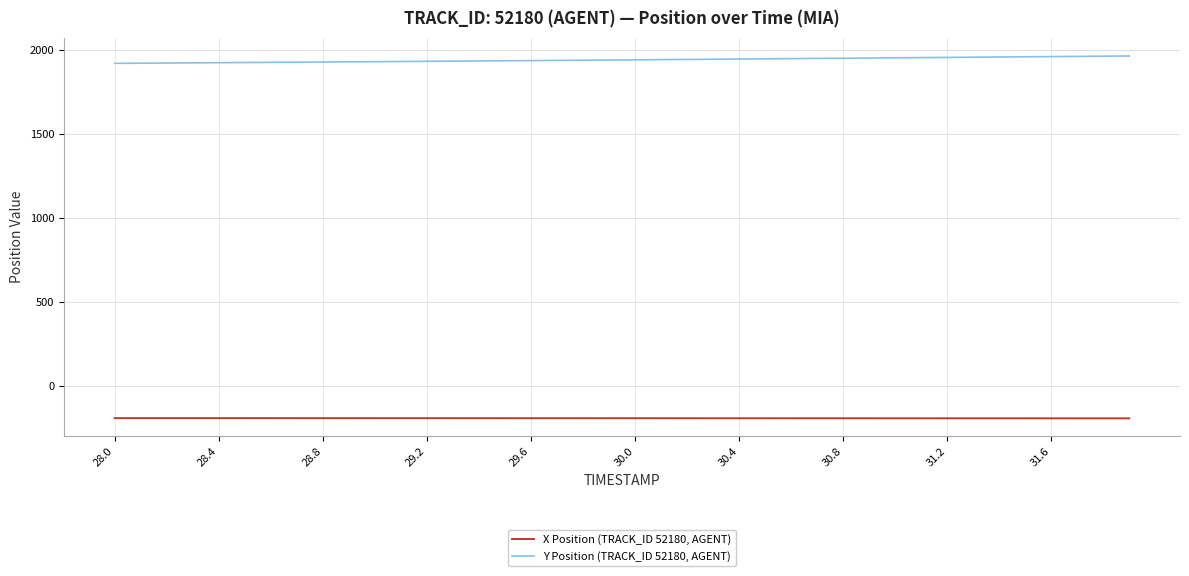

True or false: Y Position (TRACK_ID 52180, AGENT) and X Position (TRACK_ID 52180, AGENT) intersect in this chart.

False